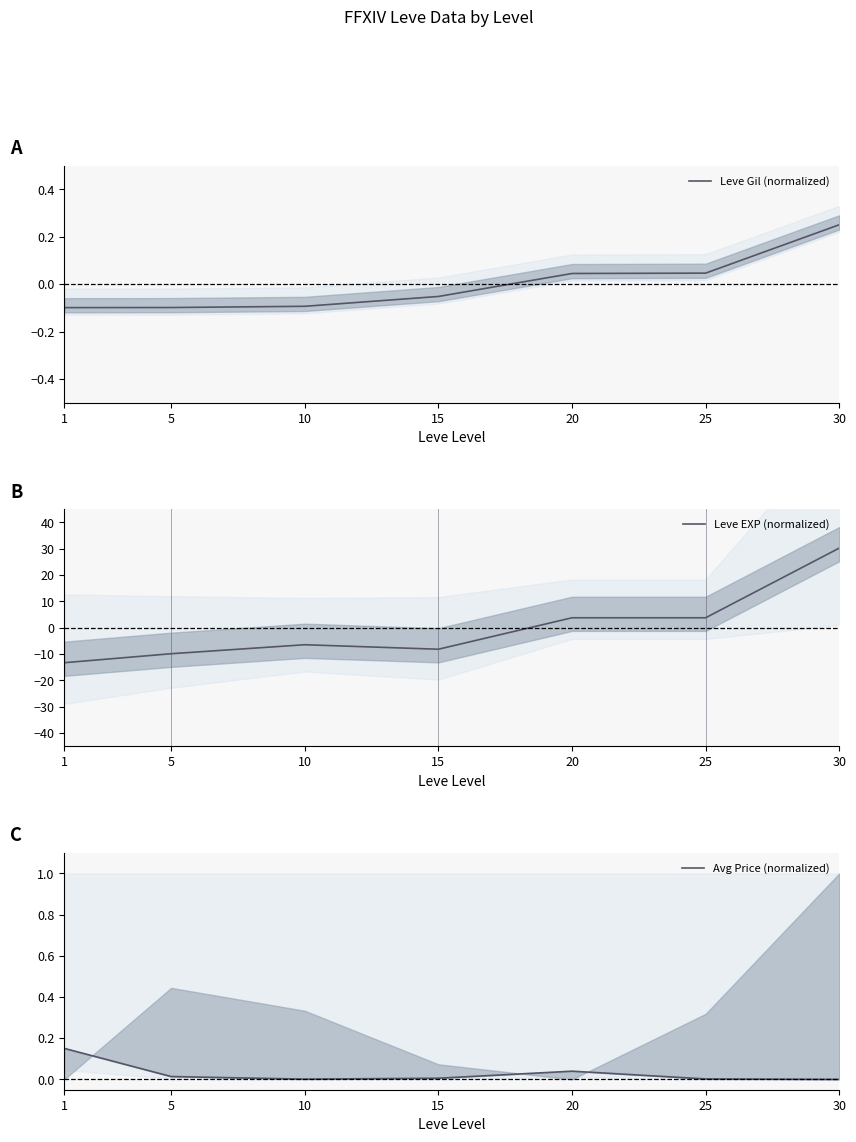

What are all the series names shown in the legend?

Leve Gil (normalized), Leve EXP (normalized), Avg Price (normalized)